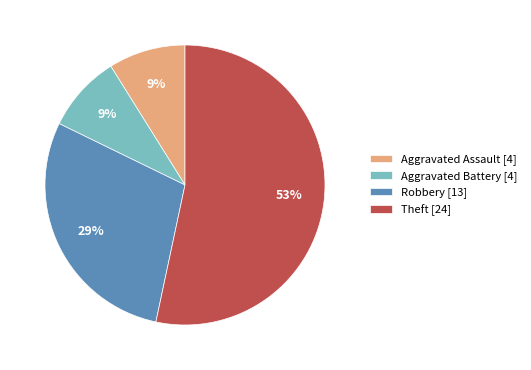

To the nearest percent, what is the average slice percentage?

25%